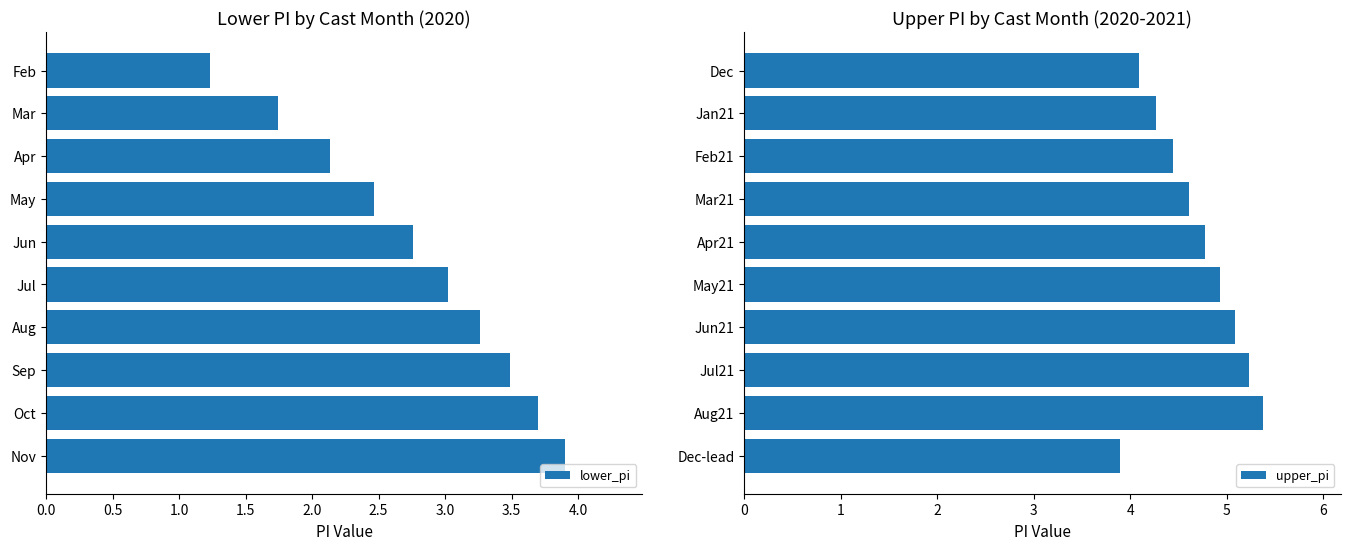

What is the minimum value for upper_pi?

3.9